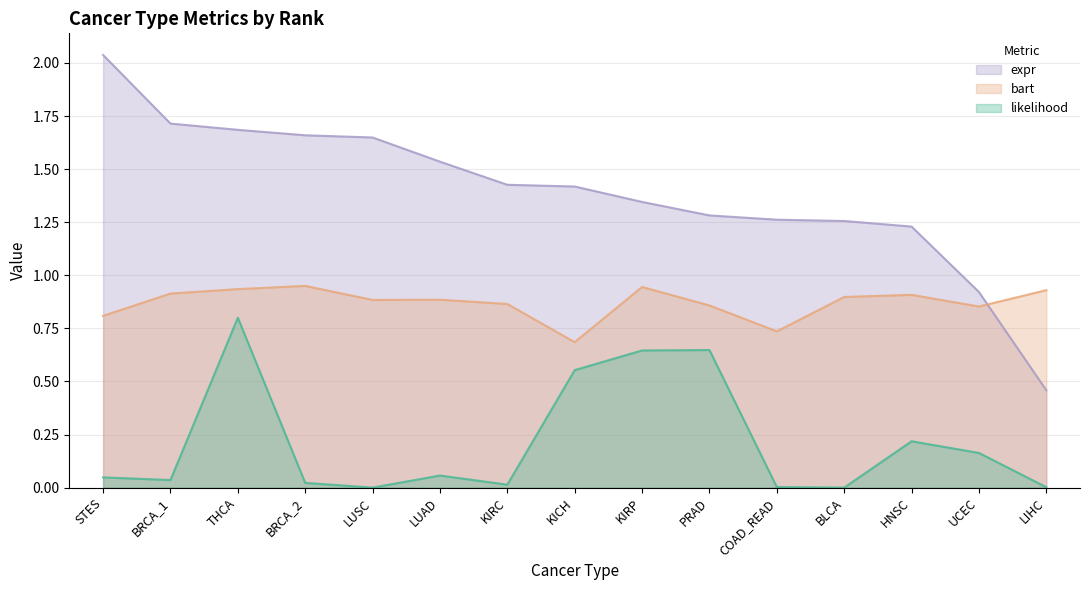

Which label corresponds to the smallest value in the chart?

BLCA